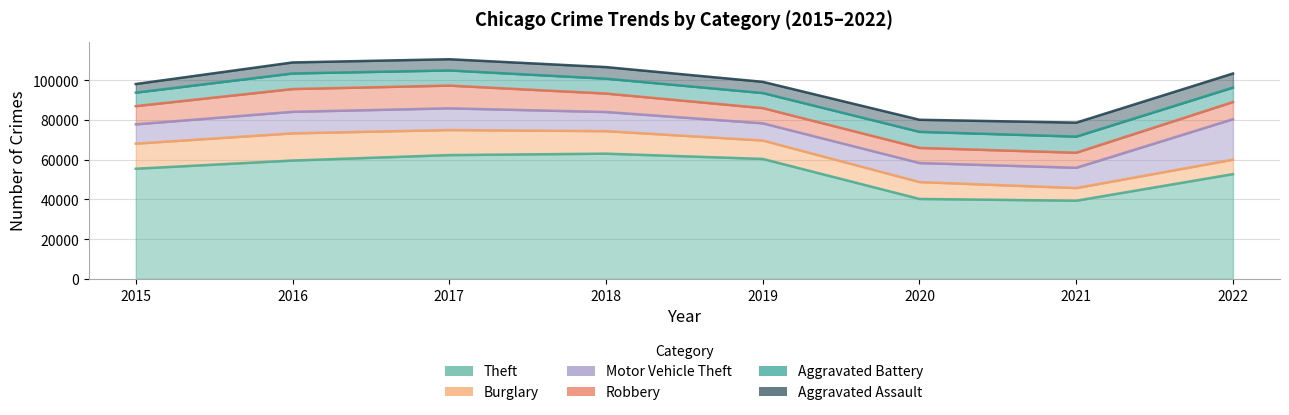

True or false: Motor Vehicle Theft and Aggravated Assault intersect in this chart.

False